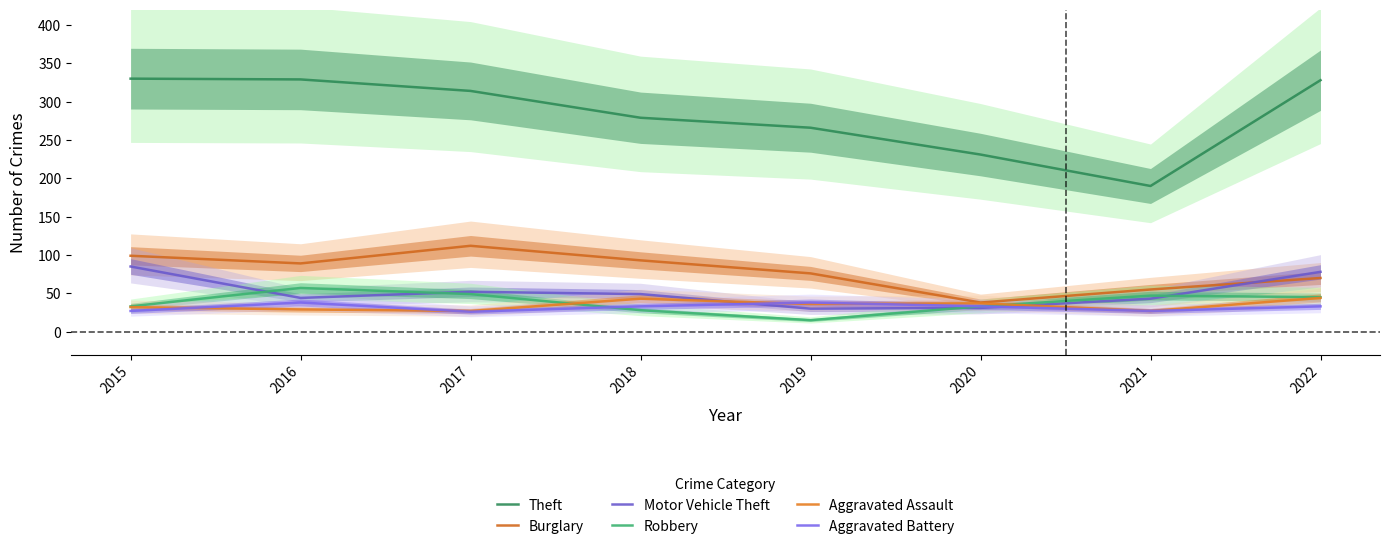

Reading left to right, list all the values displayed in this chart.

Theft: 2015=330	2016=329	2017=314	2018=279	2019=266	2020=231	2021=190	2022=328
Burglary: 2015=99	2016=89	2017=112	2018=93	2019=76	2020=38	2021=55	2022=70
Motor Vehicle Theft: 2015=85	2016=44	2017=52	2018=49	2019=30	2020=31	2021=43	2022=78
Robbery: 2015=33	2016=57	2017=49	2018=28	2019=15	2020=33	2021=47	2022=45
Aggravated Assault: 2015=32	2016=29	2017=27	2018=43	2019=36	2020=37	2021=27	2022=44
Aggravated Battery: 2015=27	2016=38	2017=26	2018=33	2019=38	2020=33	2021=27	2022=33